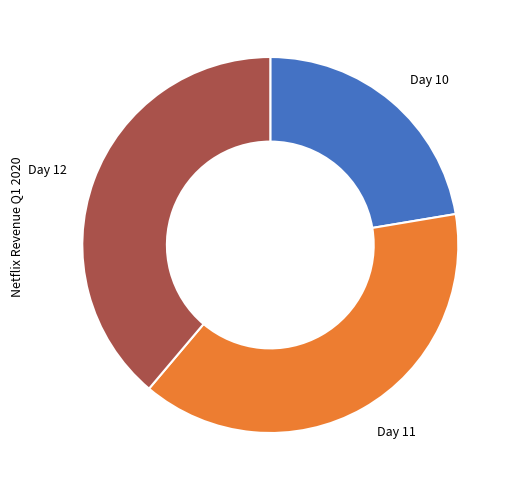

Between Day 12 and Day 10, which is larger?

Day 12